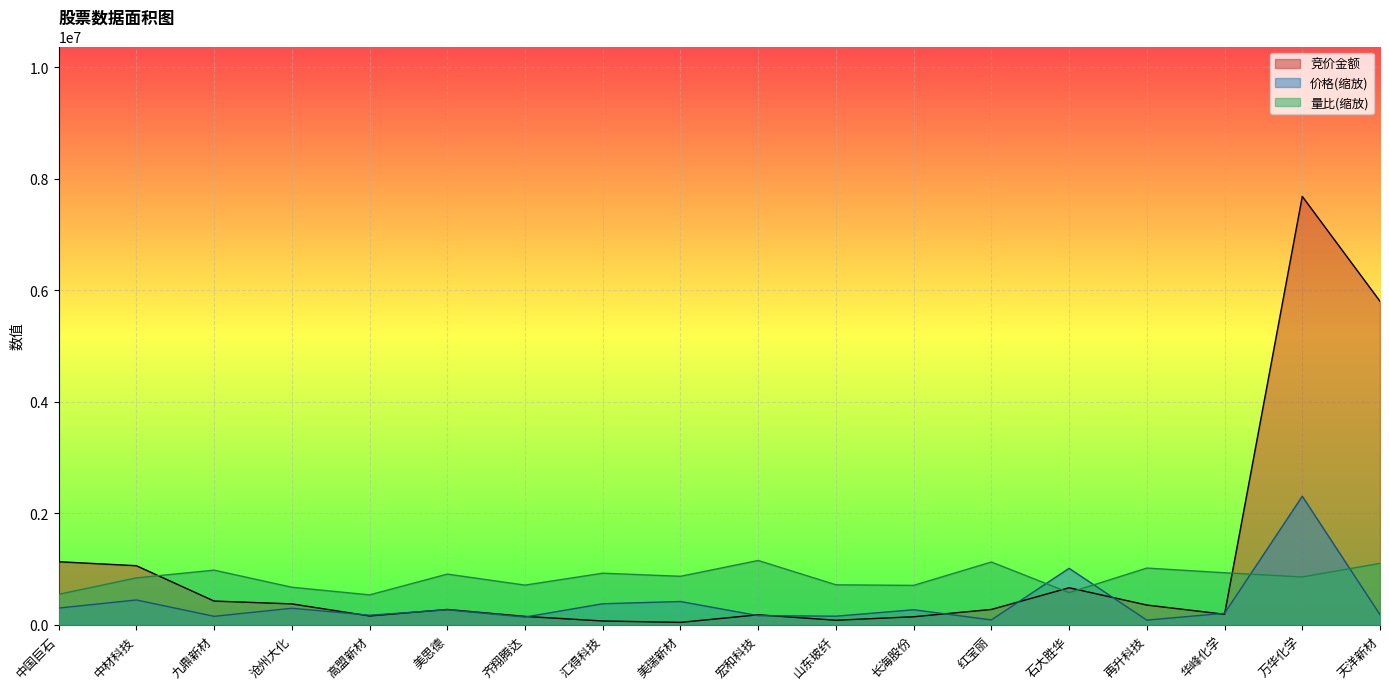

What is the highest value of the 竞价金额 series?

7680097.0